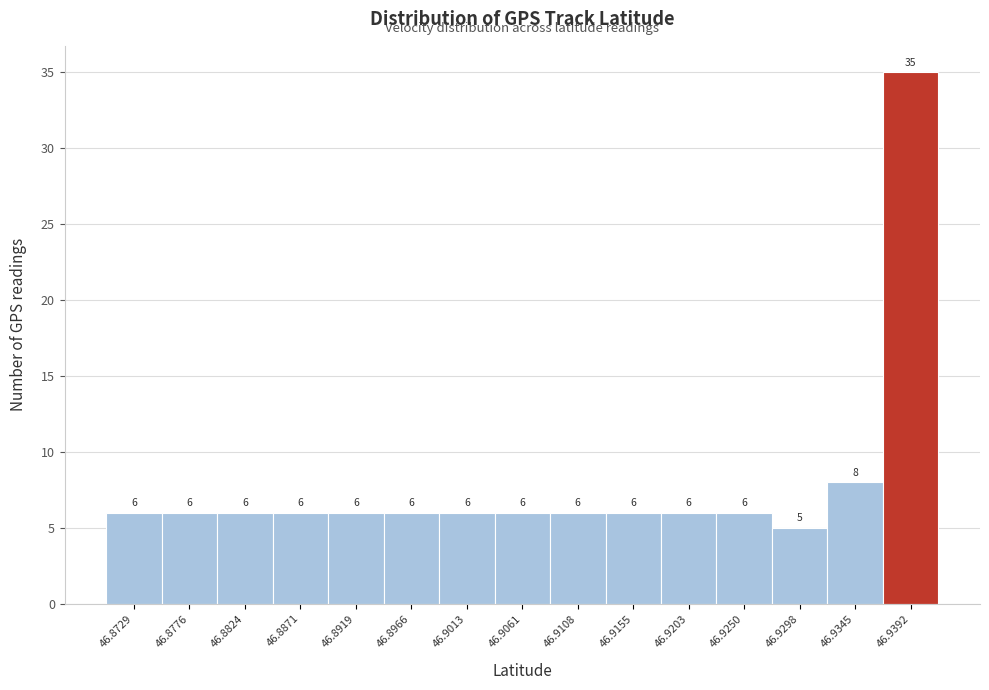

Reading left to right, list all the values displayed in this chart.

46.8729=6	46.8776=6	46.8824=6	46.8871=6	46.8919=6	46.8966=6	46.9013=6	46.9061=6	46.9108=6	46.9155=6	46.9203=6	46.9250=6	46.9298=5	46.9345=8	46.9392=35